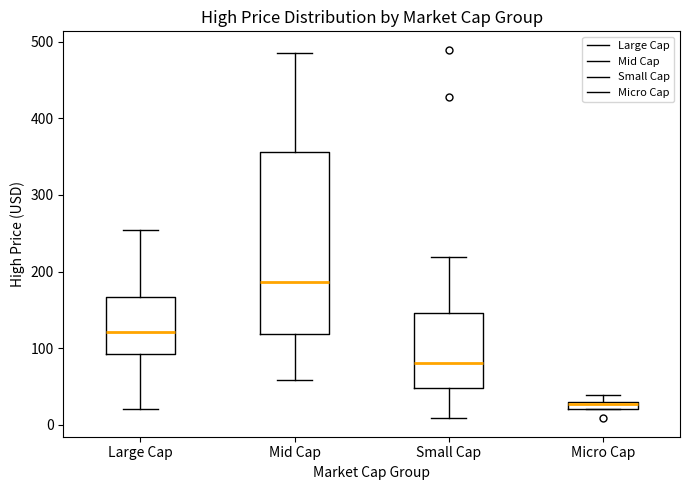

Which box's median line is the highest?

Mid Cap